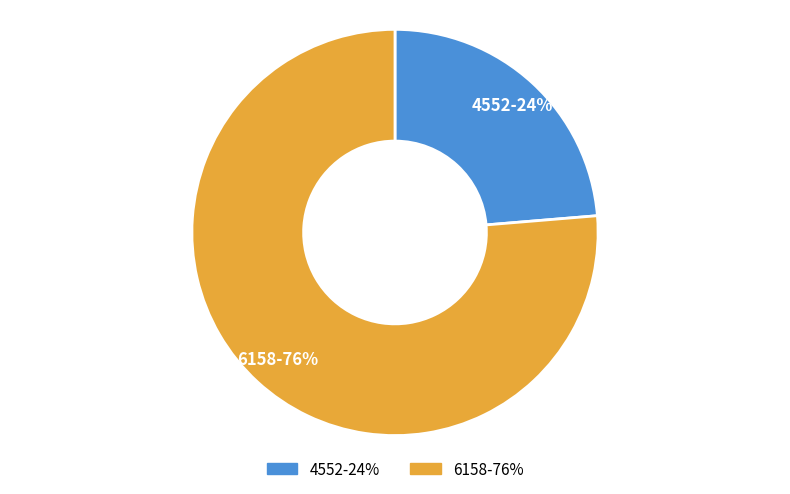

Which category has the biggest portion of the pie?

6158